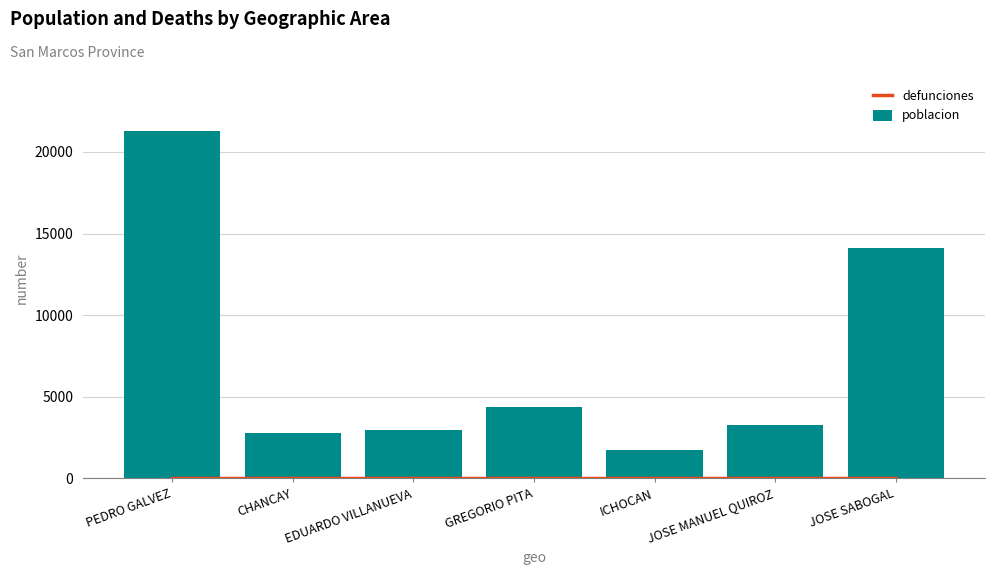

At which label does poblacion first exceed 3264?

PEDRO GALVEZ